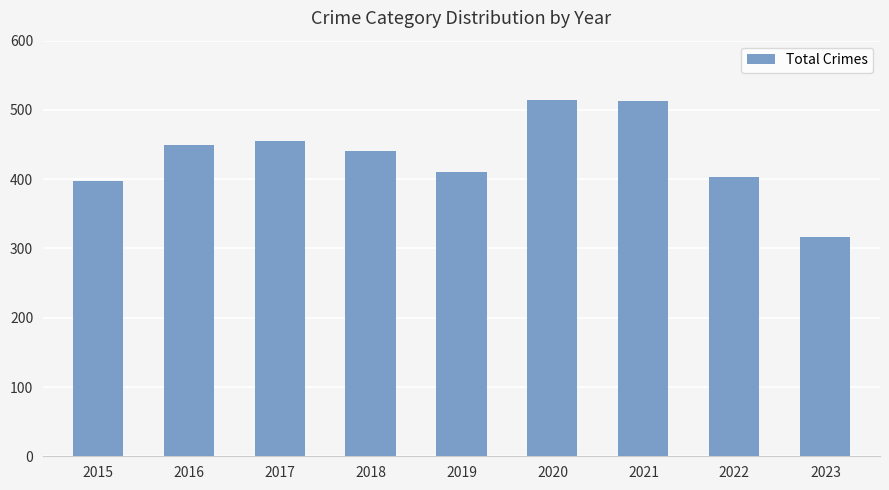

At which category does the chart reach its minimum across all series?

2023